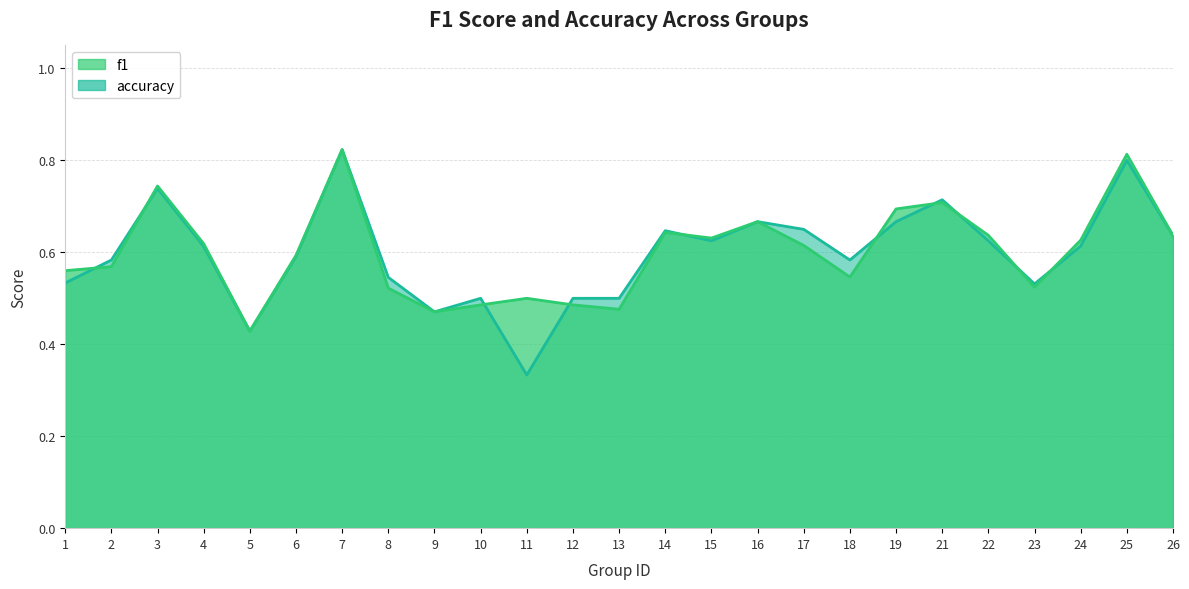

Where is the first local maximum for accuracy?

3